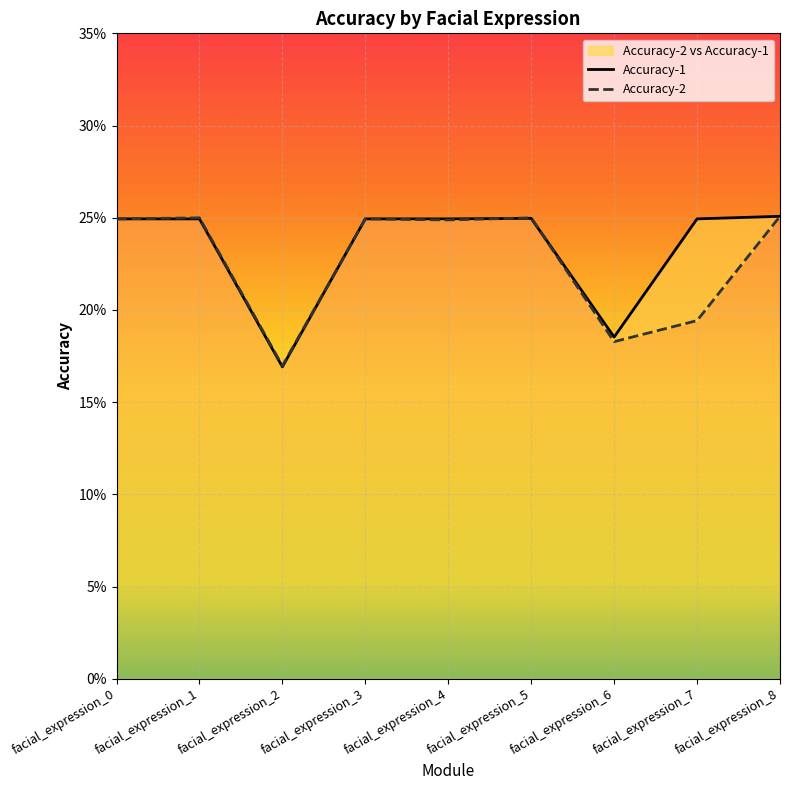

What is the minimum value shown in the chart?

0.2